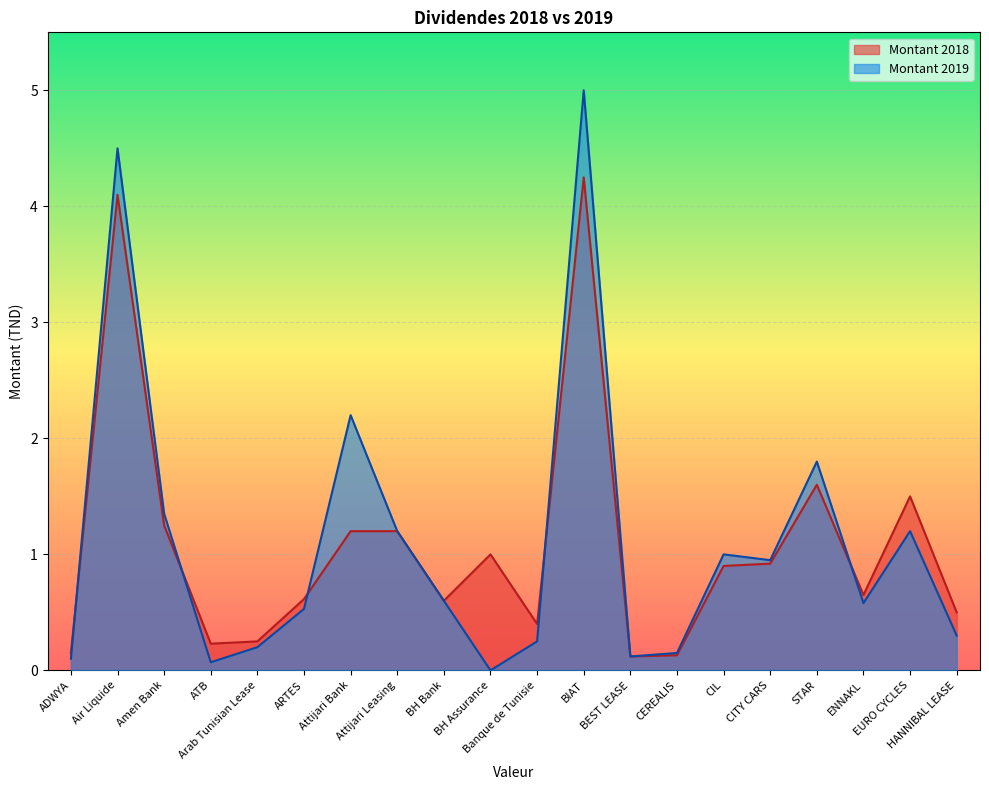

Which series has the largest total across all categories?

Montant 2019